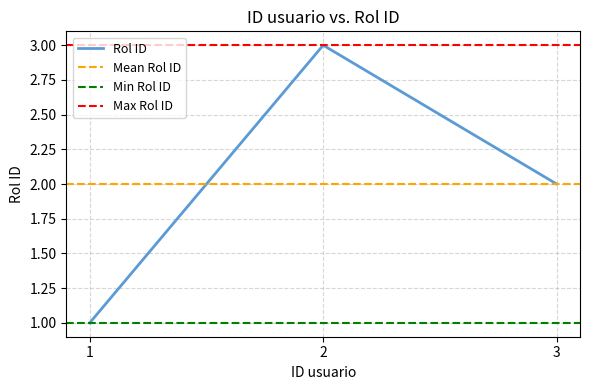

Count the number of values greater than 2.

1